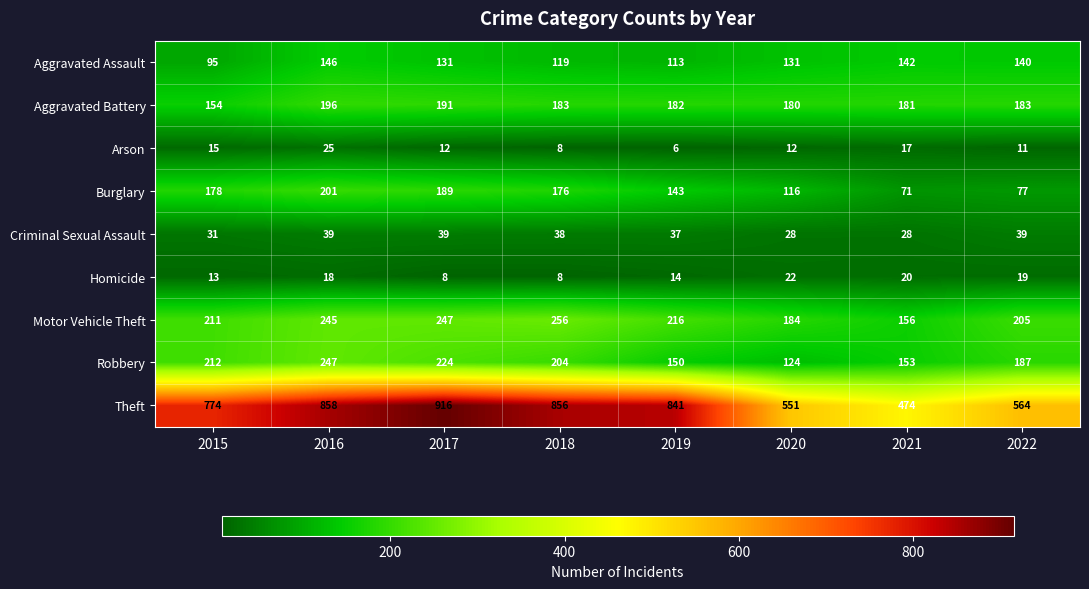

The value of Homicide at 2017 is 13. True or false?

False